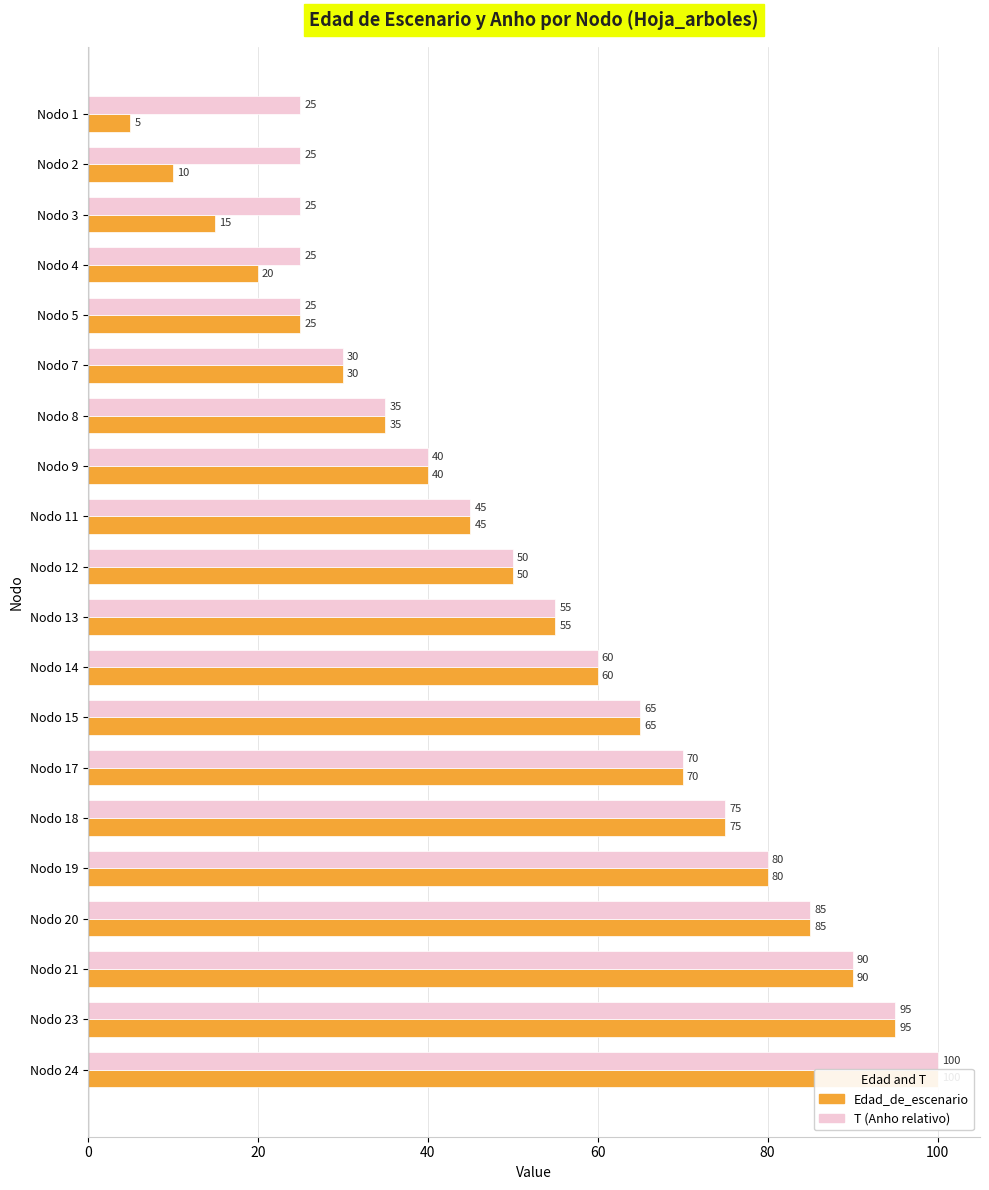

What position from the right is 80?

16